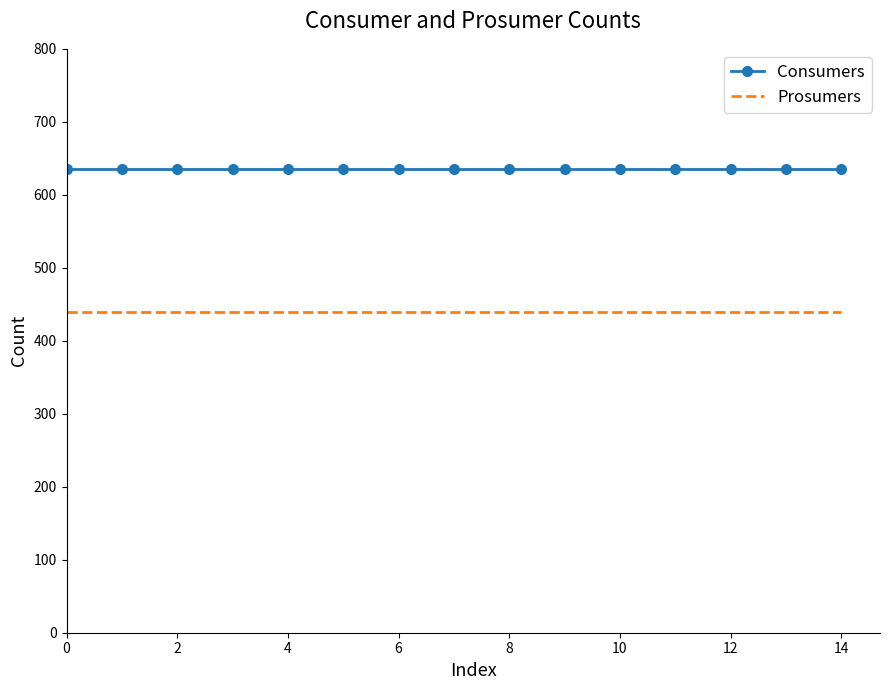

True or false: Prosumers and Consumers intersect in this chart.

False